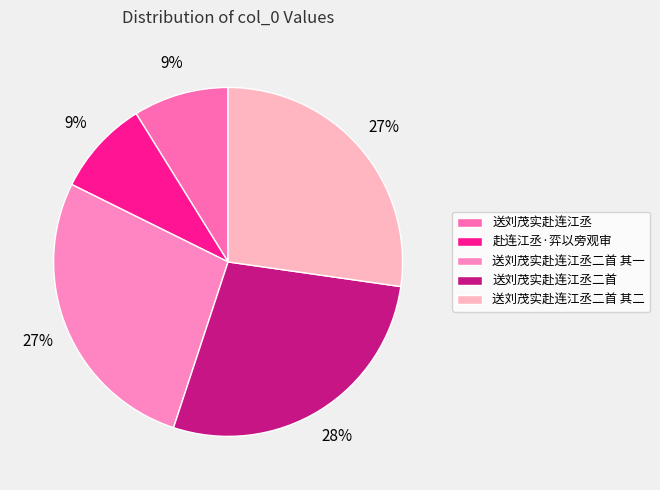

Count the number of slices in the pie.

5